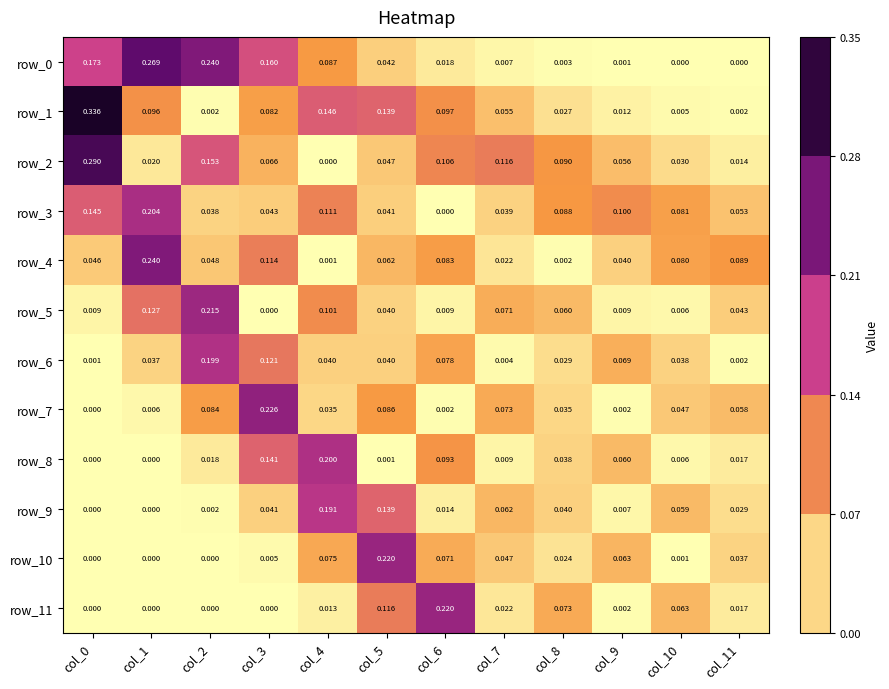

What is the sum of all row_5 values?

0.7